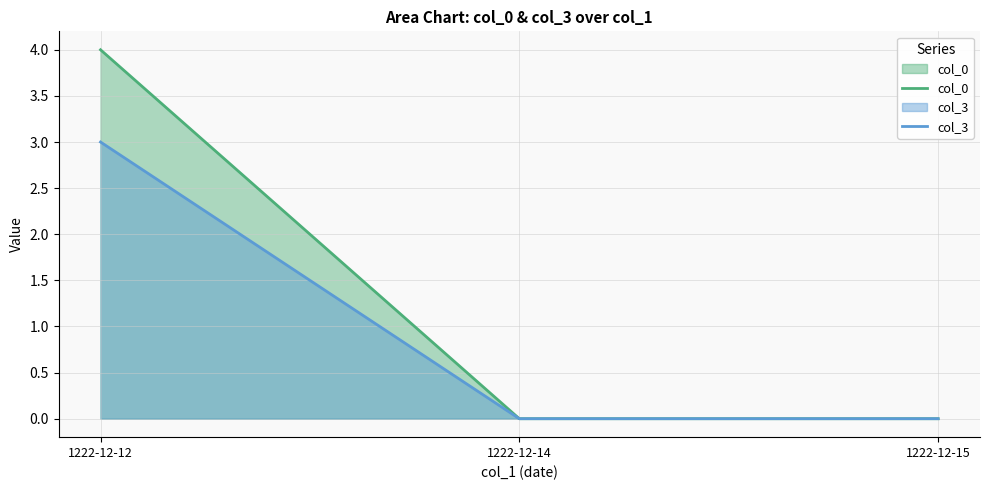

The value of col_0 at 1222-12-12 is 4. True or false?

True